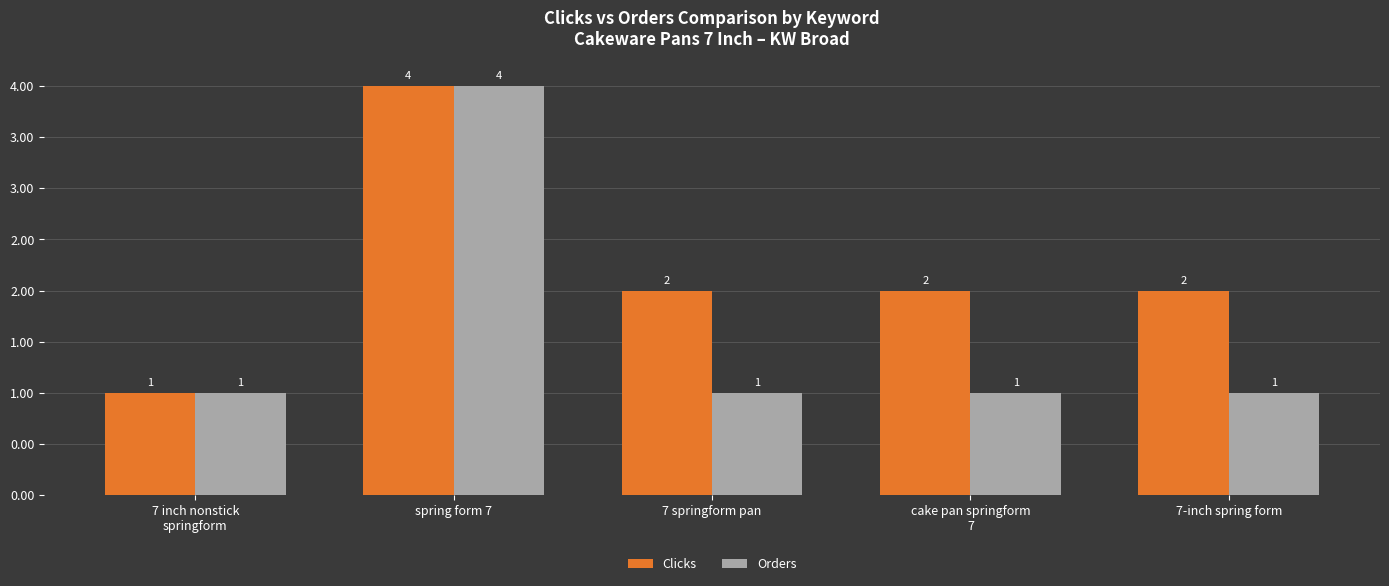

At how many categories does at least one series exceed 1?

4